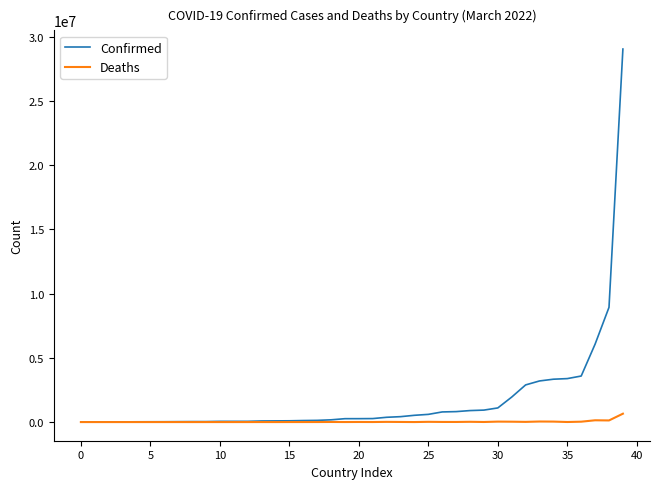

What is the greatest value displayed?

29056525